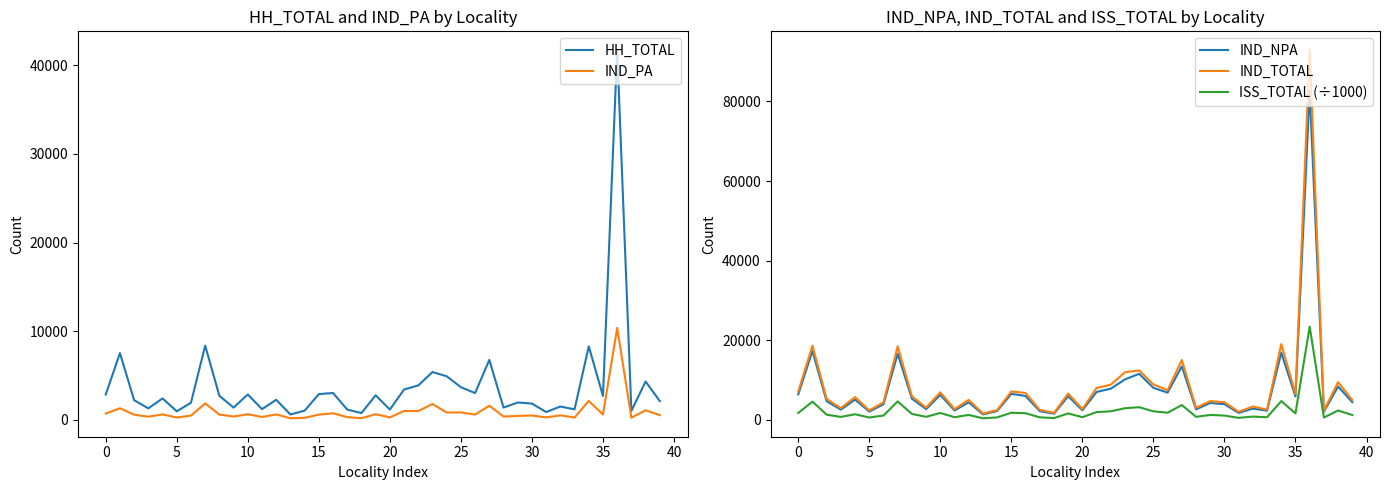

In ISS_TOTAL (÷1000), how many points are higher than both neighbors (excluding endpoints)?

14